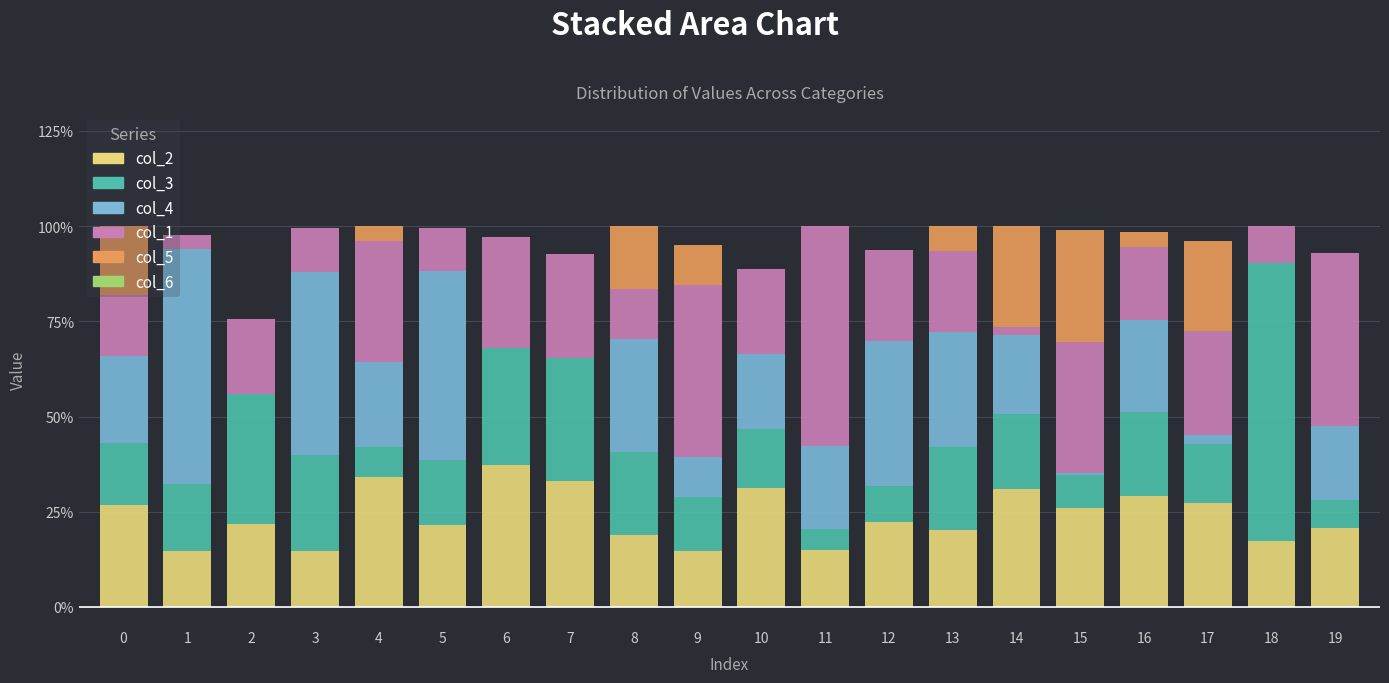

Does the chart contain stacked bars?

Yes